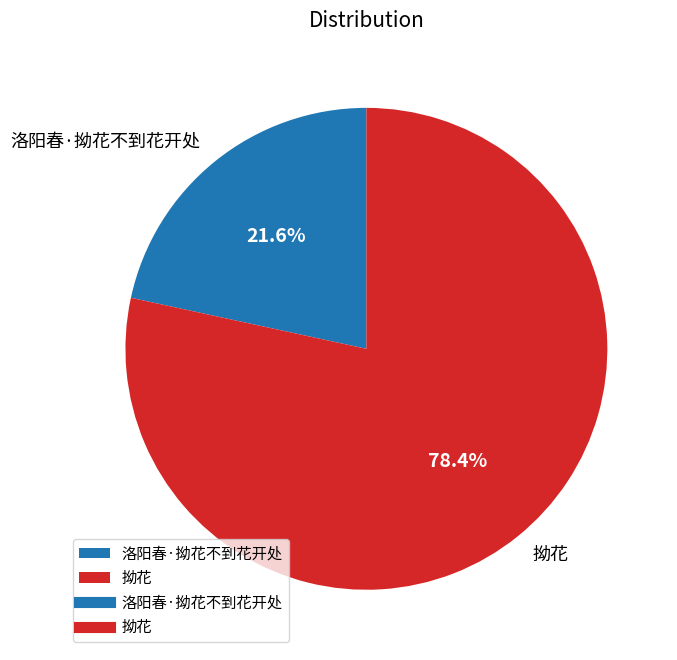

The 拗花 slice represents 72% of the pie. True or false?

False